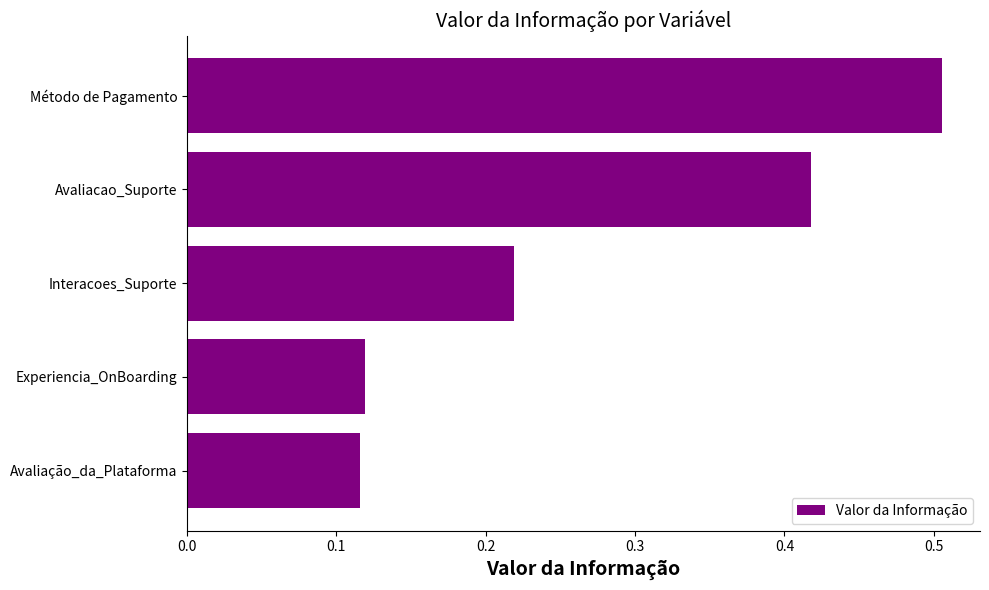

Count the values in the range 0 to 1.

5